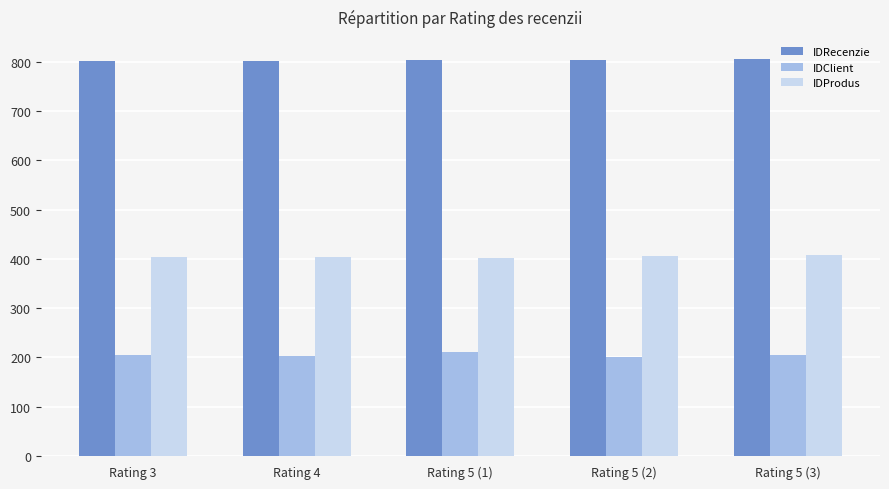

Is the value of IDClient at Rating 5 (3) greater than the value of IDRecenzie at Rating 4?

No